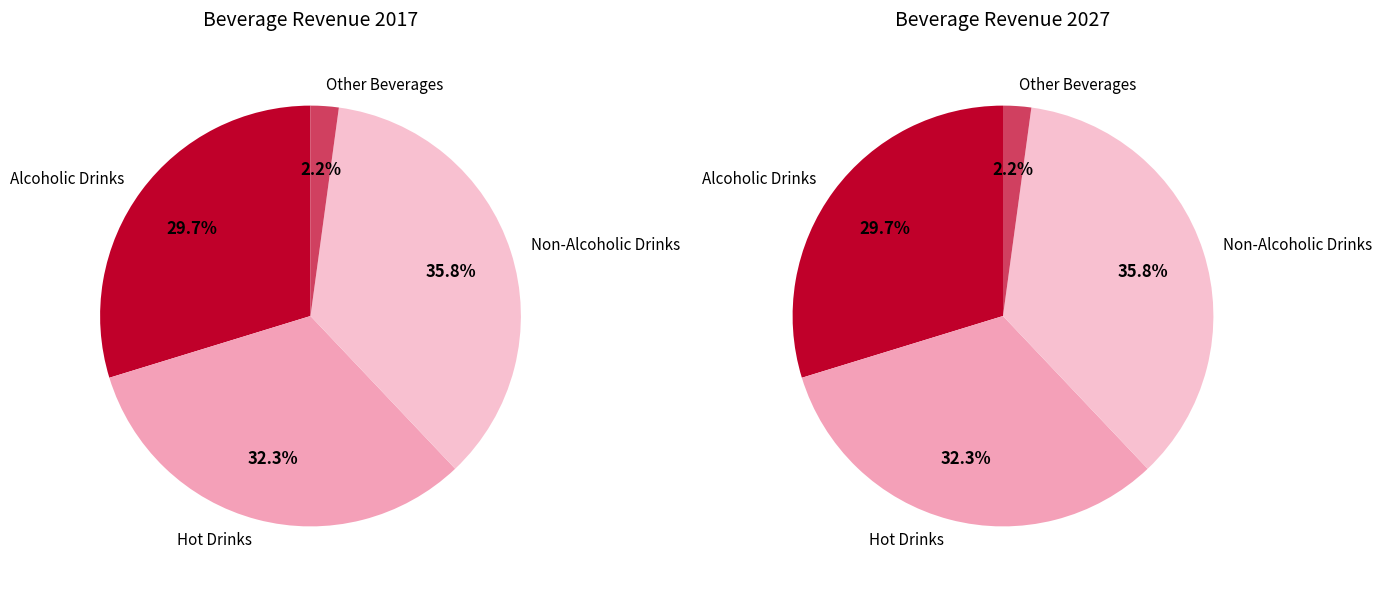

What portion of the pie excludes 2?

64.2%